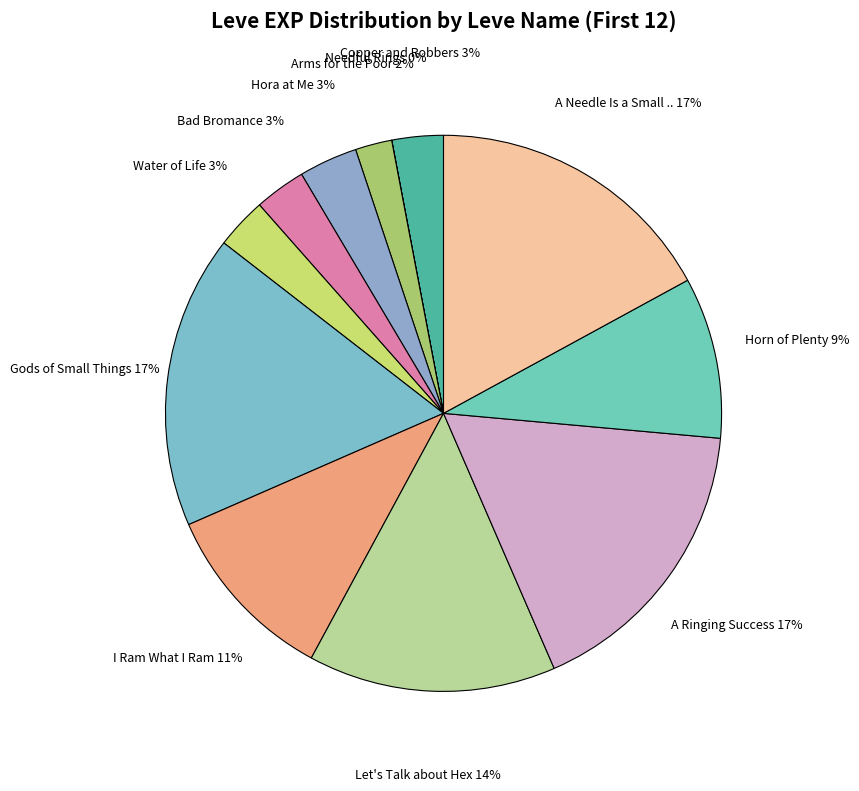

How many slices are in this pie chart?

12